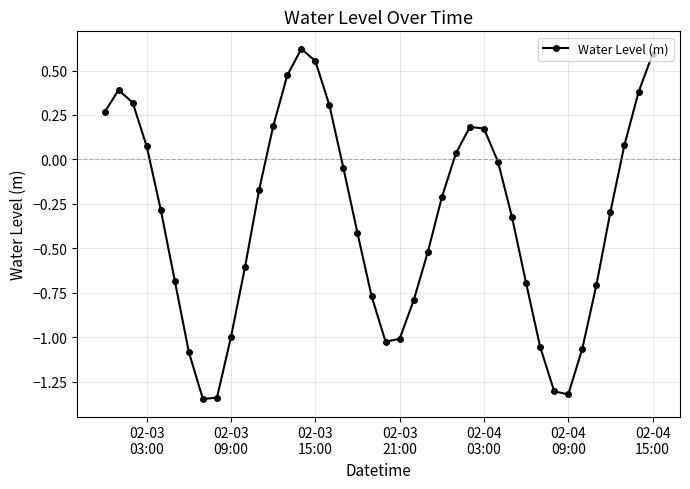

What is the difference between the second highest and minimum values?

1.9